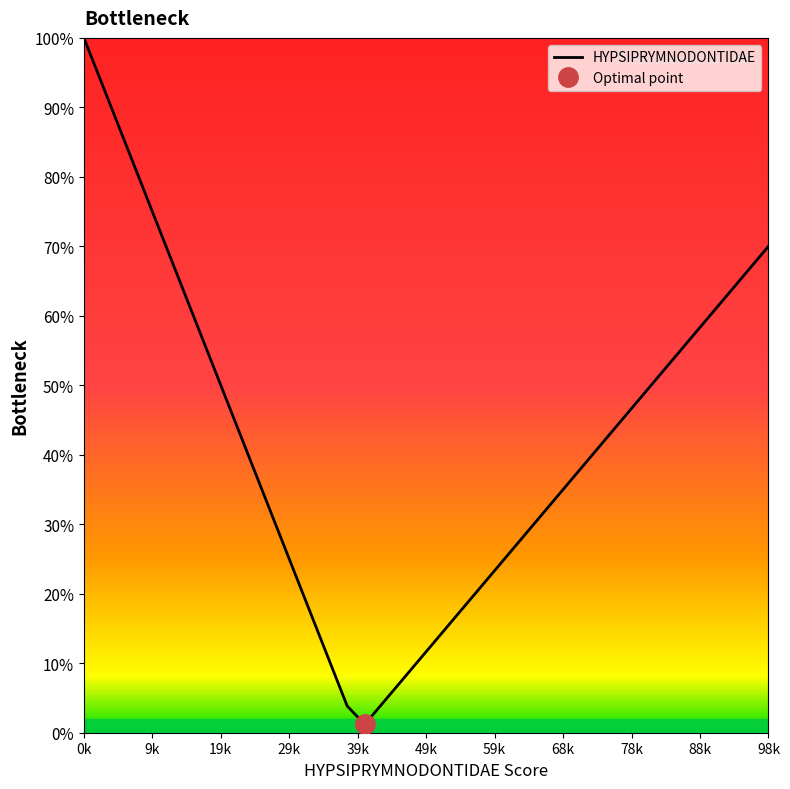

Is it true that HYPSIPRYMNODONTIDAE equals 163.5 at 0k?

False